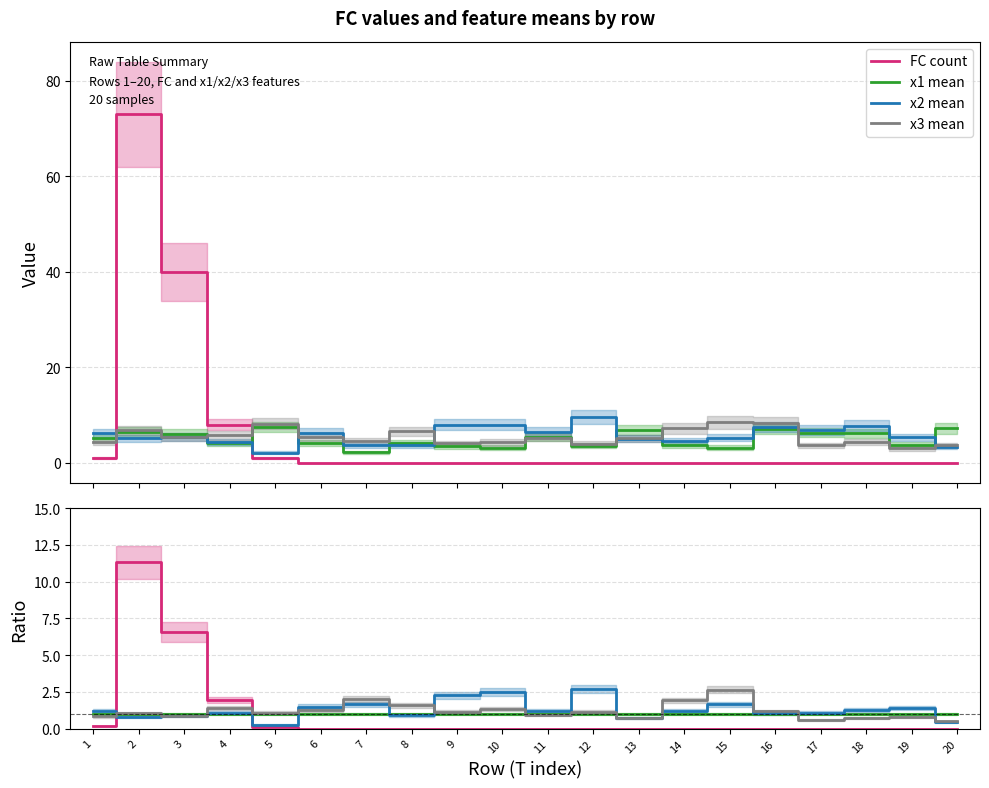

Where is the first local maximum for x3 mean?

2